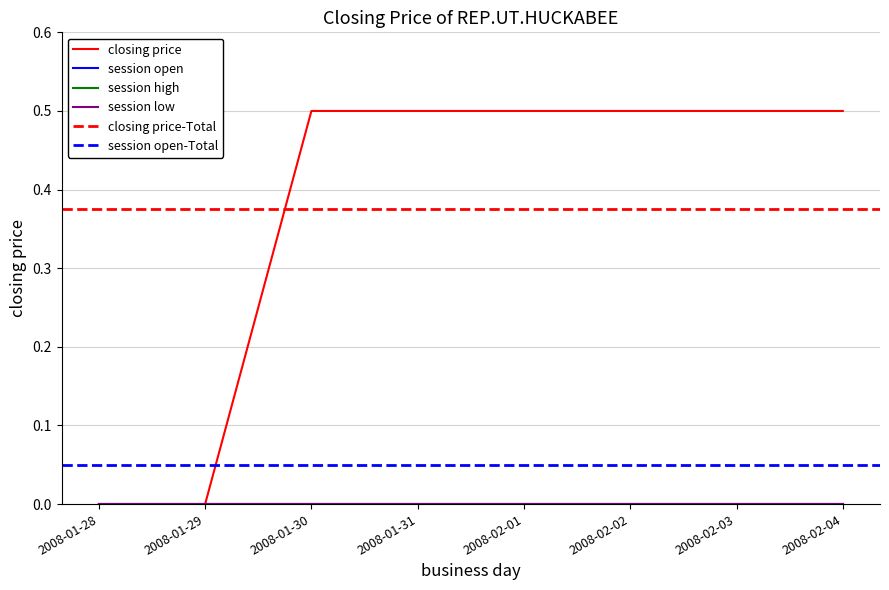

Does the chart have visible grid lines?

Yes